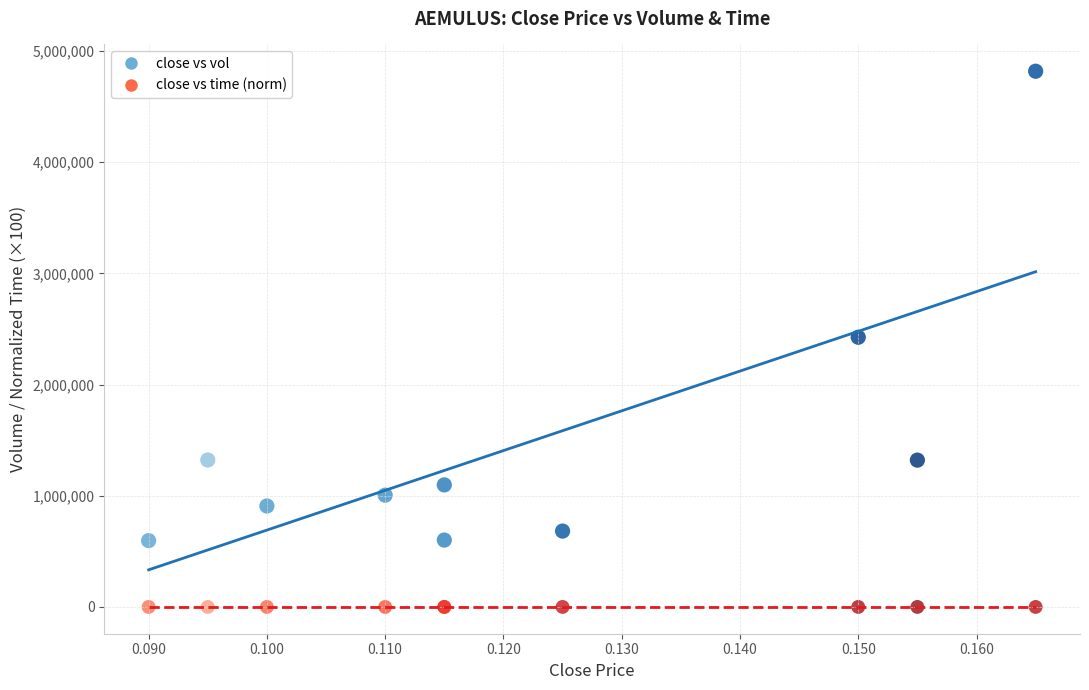

Which series has the largest Y range (max minus min)?

close vs vol